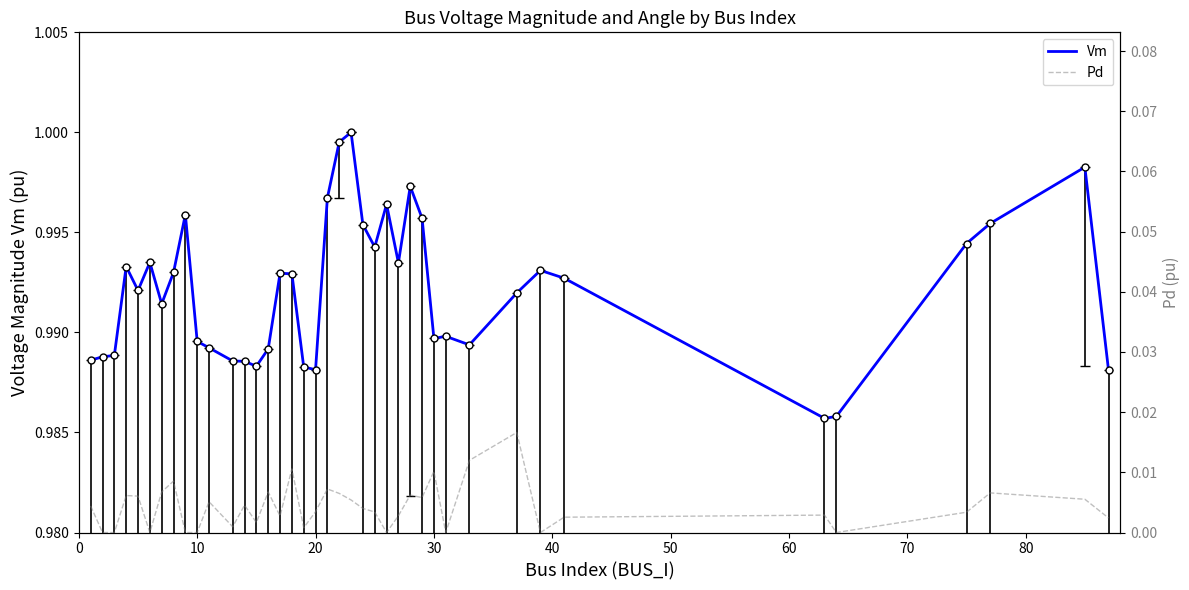

True or false: Pd and Vm cross at least once.

False